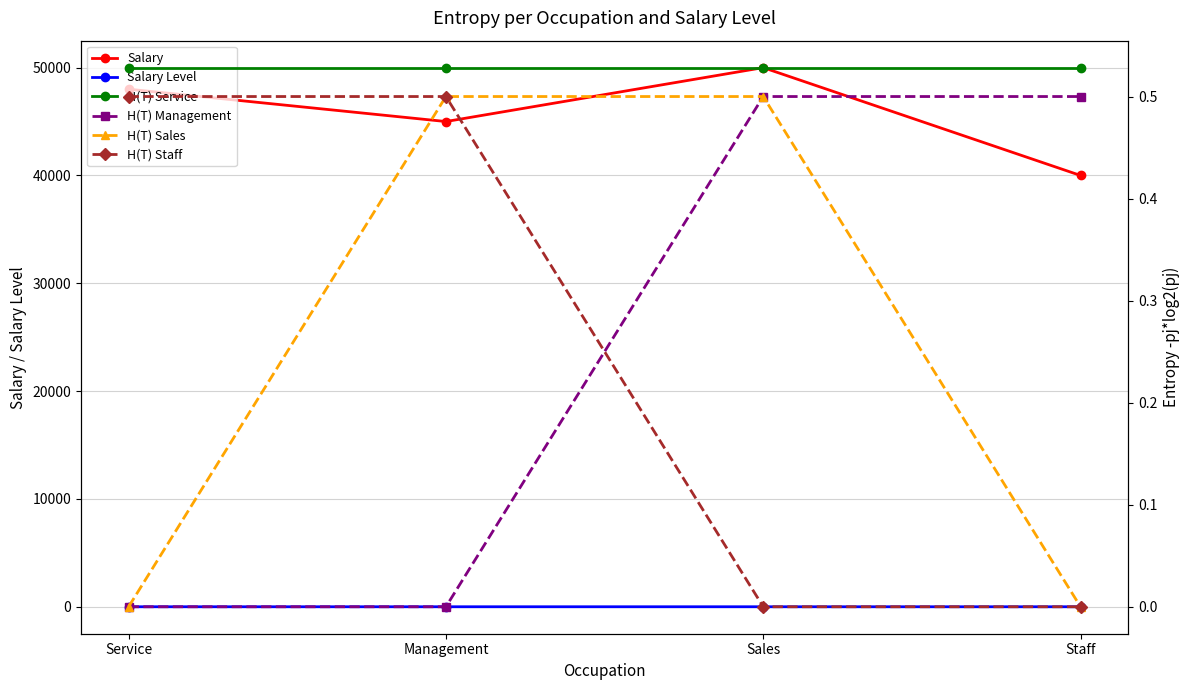

True or false: H(T) Staff has a value of 0.5 at Service.

True